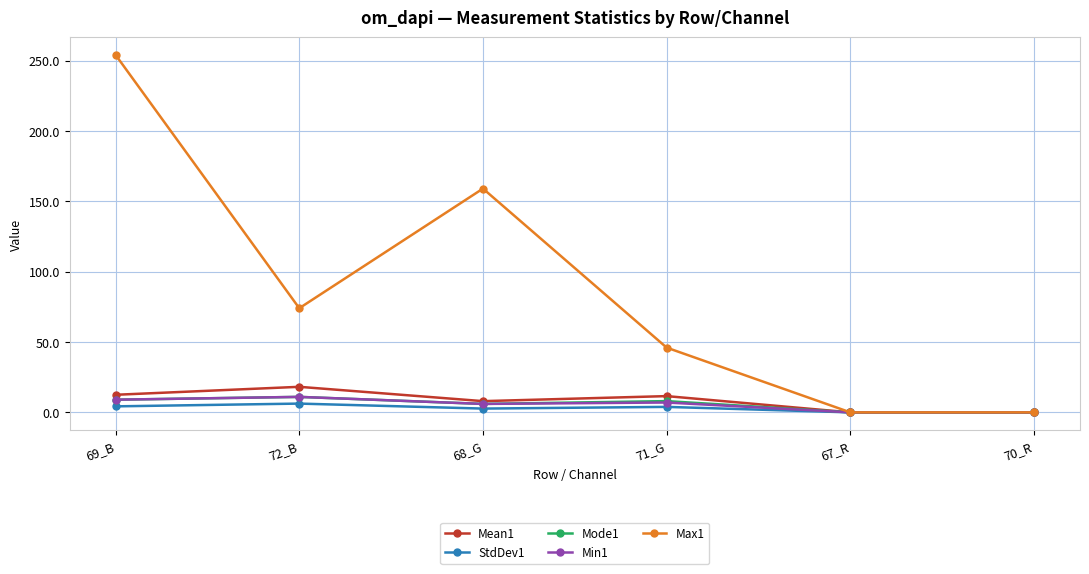

True or false: Min1 has a value of 9.0 at 69_B.

True